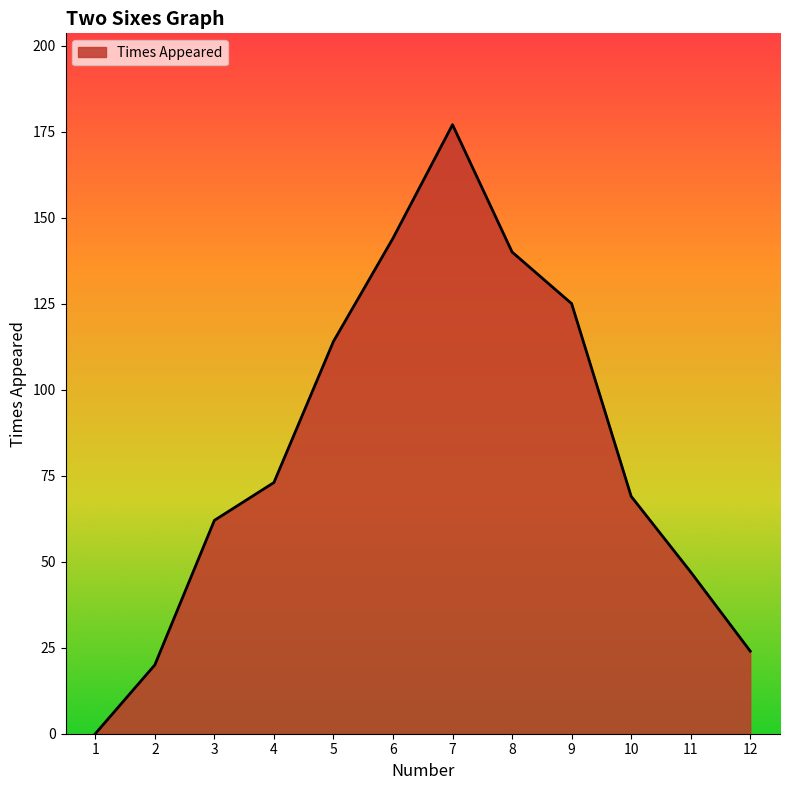

Which category has the lowest value across all series?

1